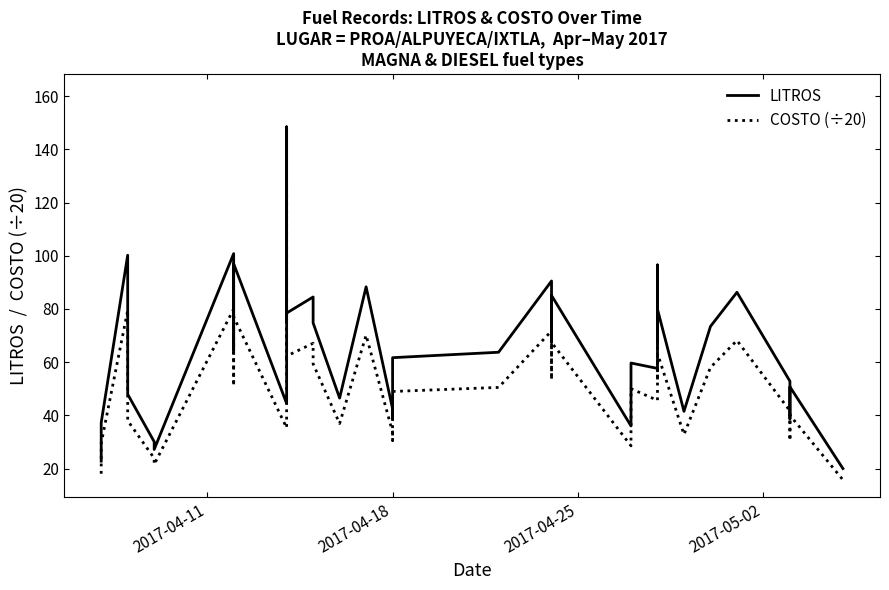

What is the difference between the maximum and second lowest values in the LITROS series?

125.7